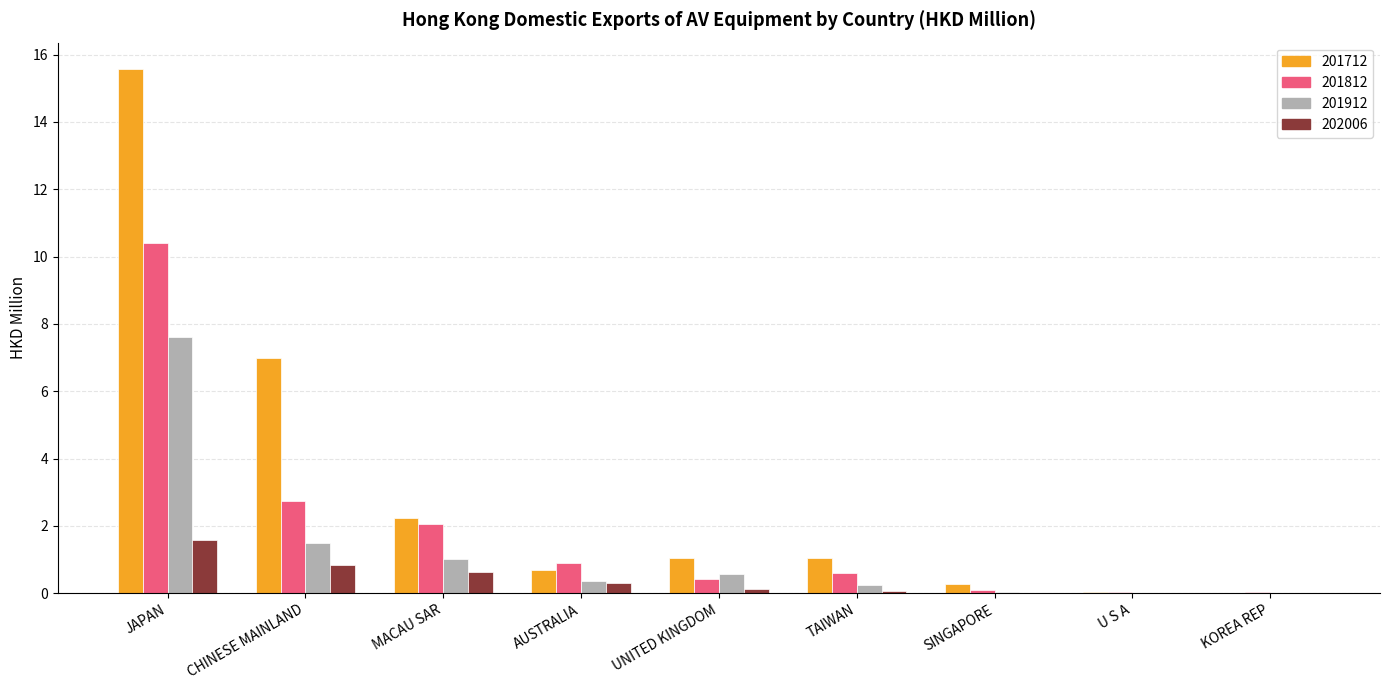

Does the chart contain stacked bars?

No